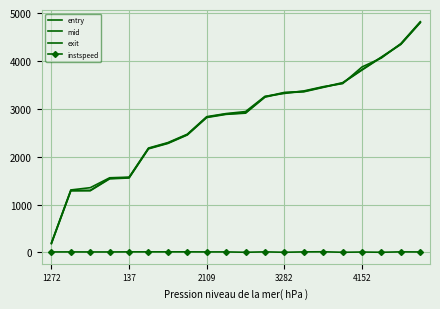

How many values in the entry series are below 2909?

10